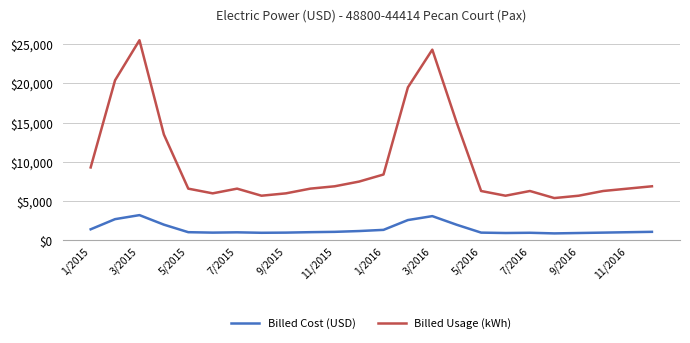

What is the maximum value shown in the chart?

25500